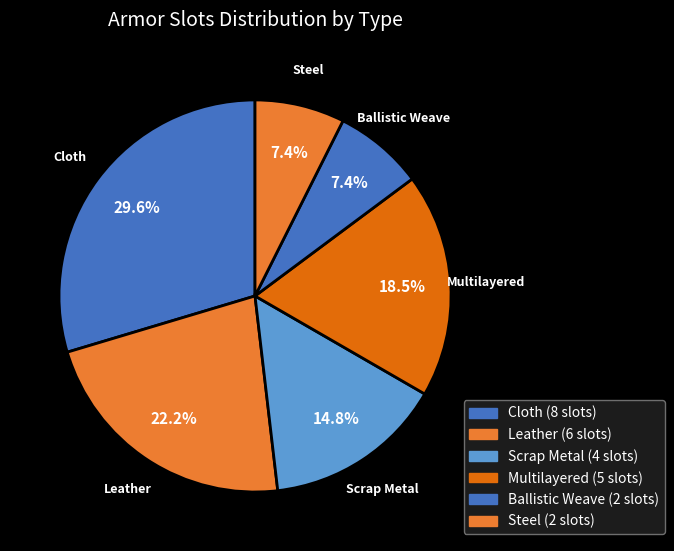

True or false: Leather accounts for 22% of the total.

True